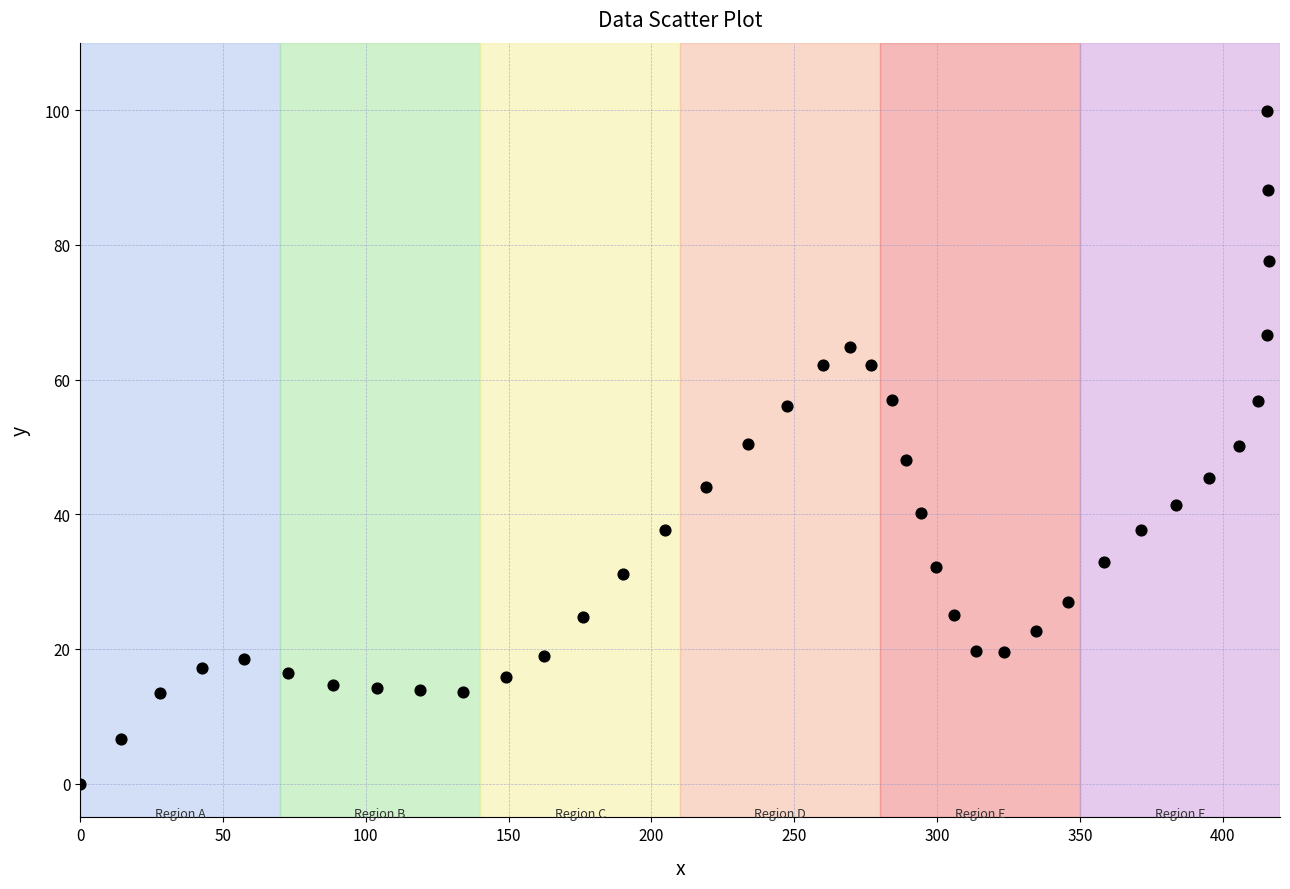

What is the range of Y values (max minus min)?

99.8